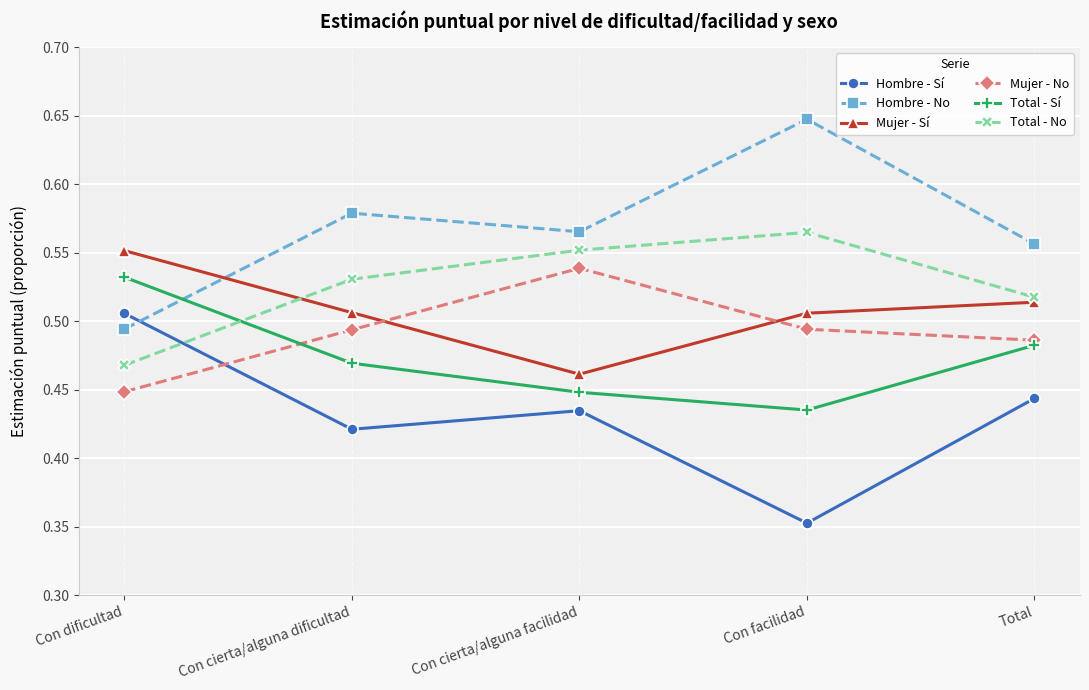

Where do Total - Sí and Mujer - No first cross each other?

Con dificultad and Con cierta/alguna dificultad